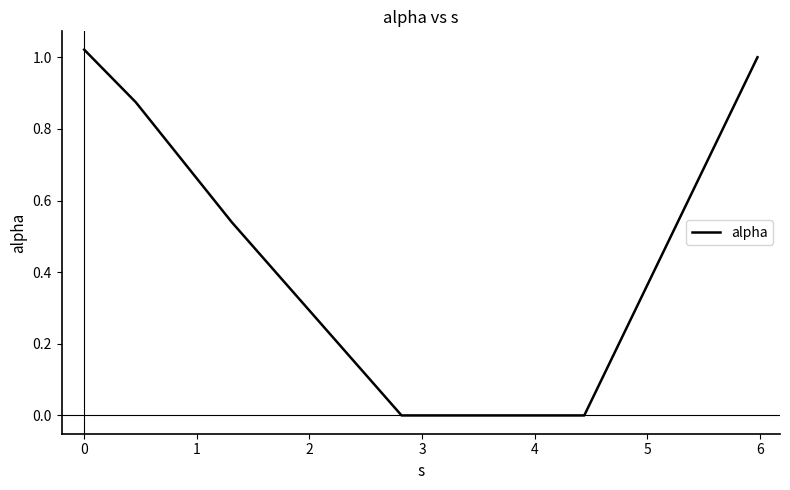

How many distinct data groups are displayed?

1